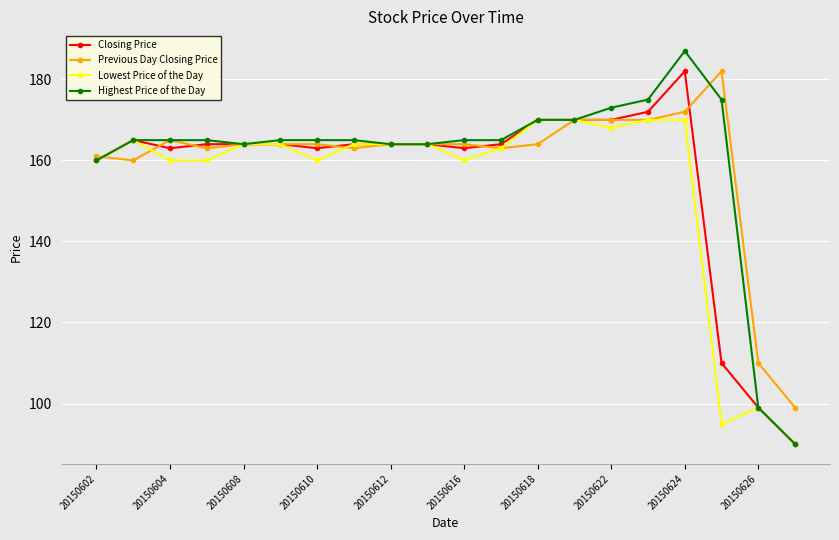

What is the maximum value for Previous Day Closing Price?

182